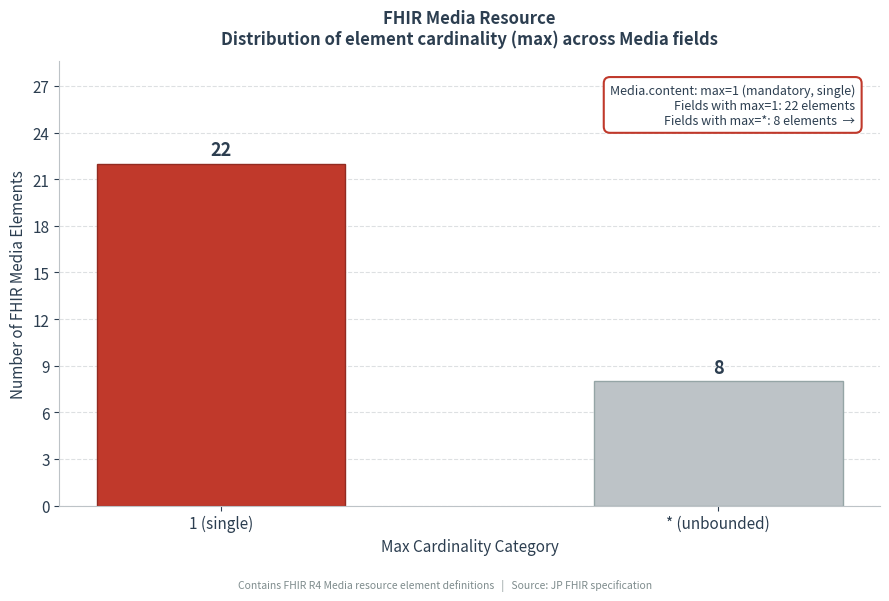

Reading right to left, list all the values displayed in this chart.

* (unbounded)=8	1 (single)=22